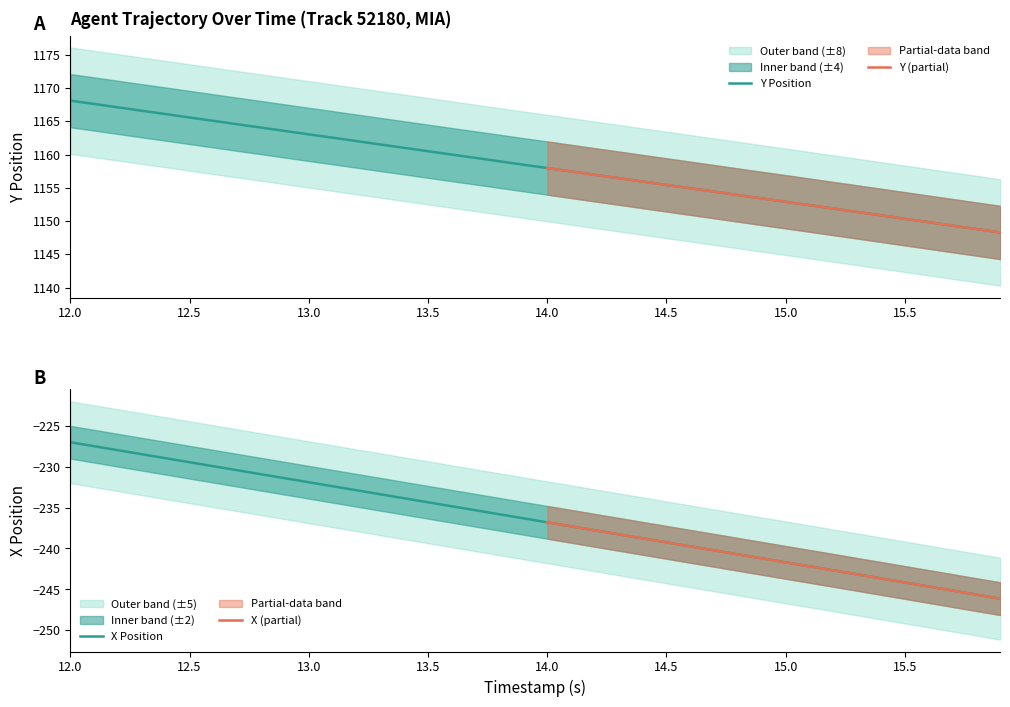

Reading left to right, what are all the values shown in this chart?

Y: 12.0=1168.1	12.1=1167.6	12.2=1167.1	12.3=1166.6	12.4=1166.1	12.5=1165.6	12.6=1165.1	12.7=1164.5	12.8=1164.0	12.9=1163.5	13.0=1163.0	13.1=1162.5	13.2=1162.0	13.3=1161.5	13.4=1161.0	13.5=1160.5	13.6=1160.0	13.7=1159.5	13.8=1159.0	13.9=1158.5	14.0=1158.0	14.1=1157.5	14.2=1157.0	14.3=1156.5	14.4=1155.9	14.5=1155.4	14.6=1154.9	14.7=1154.4	14.8=1153.9	14.9=1153.4	15.0=1152.9	15.1=1152.4	15.2=1151.9	15.3=1151.4	15.4=1150.9	15.5=1150.3	15.6=1149.8	15.7=1149.3	15.8=1148.8	15.9=1148.3
X: 12.0=-227.0	12.1=-227.5	12.2=-228.0	12.3=-228.5	12.4=-229.0	12.5=-229.5	12.6=-229.9	12.7=-230.4	12.8=-230.9	12.9=-231.4	13.0=-231.9	13.1=-232.4	13.2=-232.9	13.3=-233.4	13.4=-233.9	13.5=-234.4	13.6=-234.8	13.7=-235.3	13.8=-235.8	13.9=-236.3	14.0=-236.8	14.1=-237.3	14.2=-237.8	14.3=-238.3	14.4=-238.8	14.5=-239.2	14.6=-239.7	14.7=-240.2	14.8=-240.7	14.9=-241.2	15.0=-241.7	15.1=-242.2	15.2=-242.7	15.3=-243.2	15.4=-243.7	15.5=-244.2	15.6=-244.6	15.7=-245.1	15.8=-245.6	15.9=-246.1